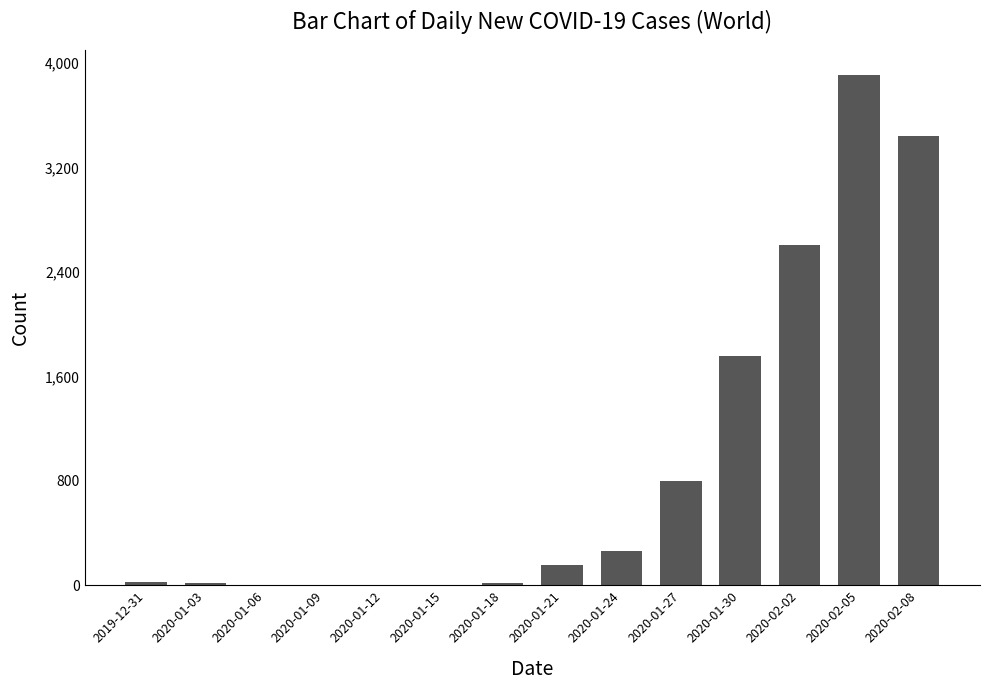

How many distinct data groups are displayed?

1